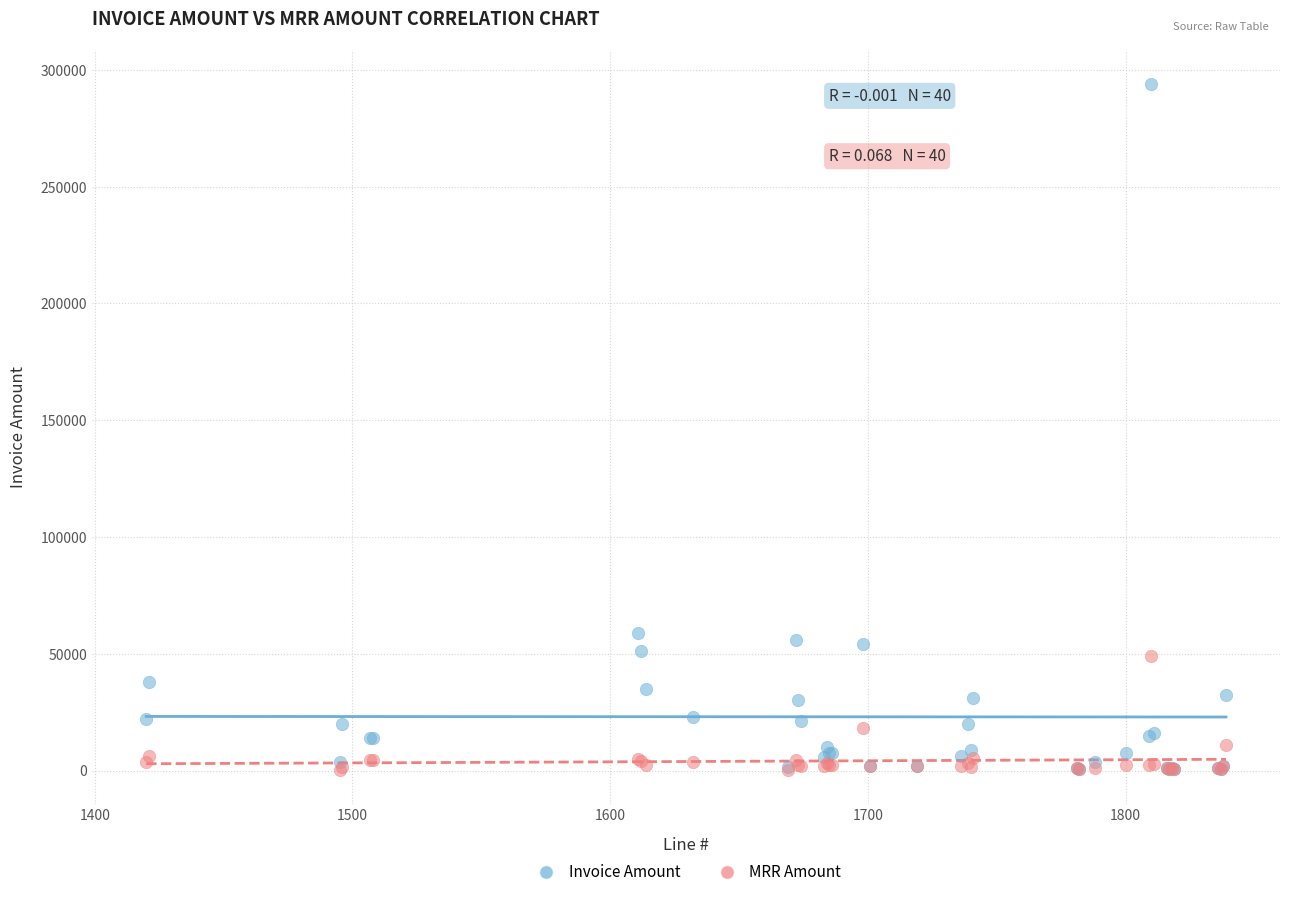

Which series contains the highest Y value?

Invoice Amount